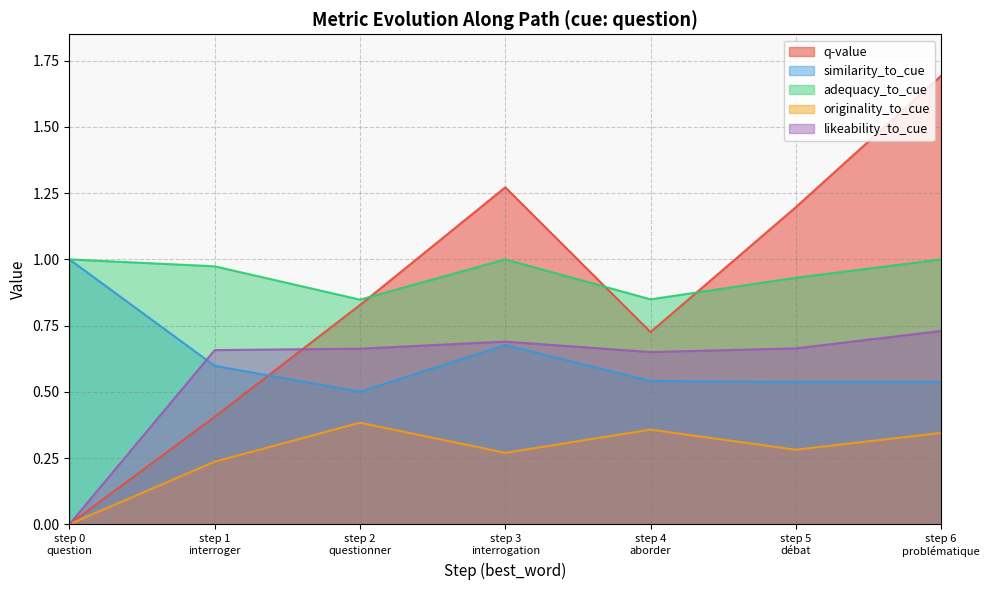

What are all the series names shown in the legend?

q-value, similarity_to_cue, adequacy_to_cue, originality_to_cue, likeability_to_cue